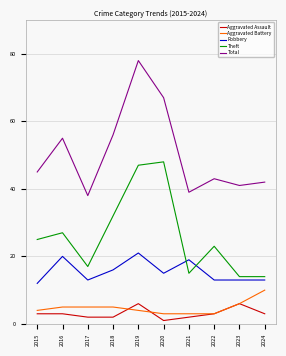

What is the minimum value shown in the chart?

1